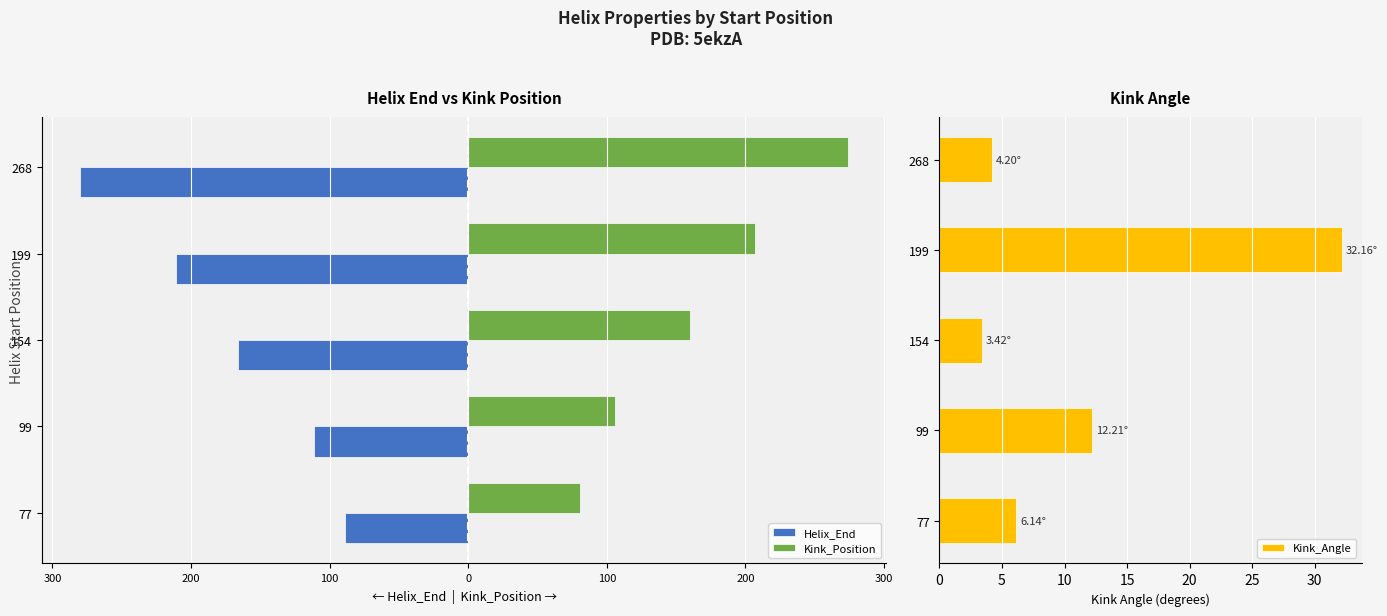

How many bars are there in total?

15